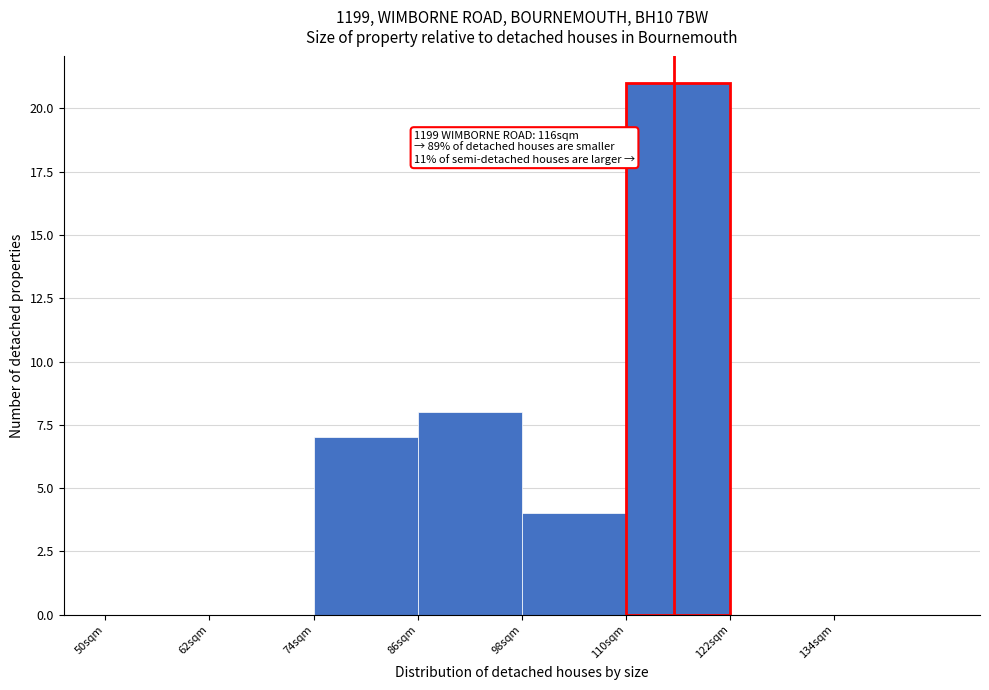

Over which range of the x-axis is the bar tallest?

110 to 122